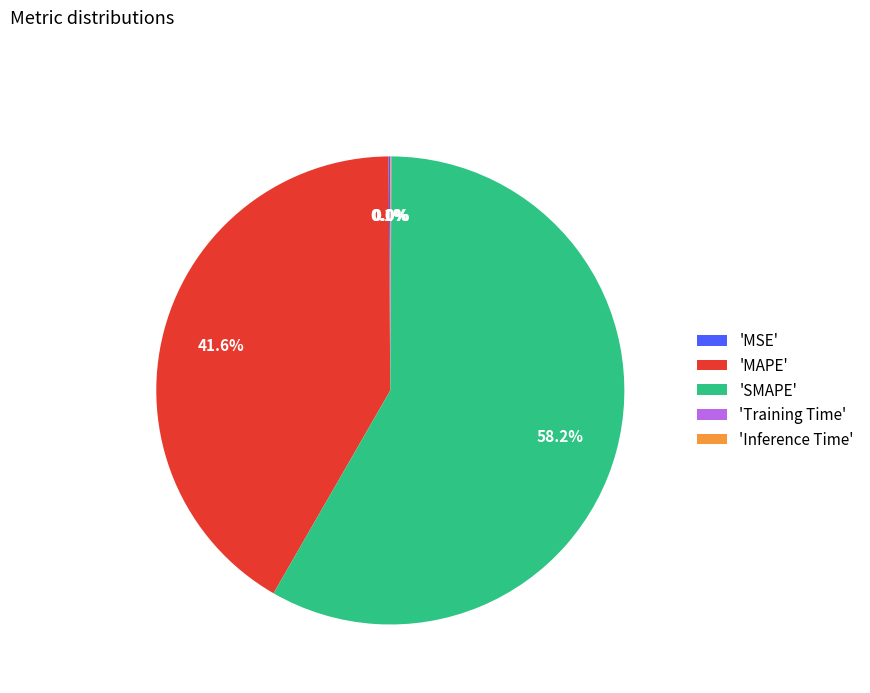

Which slice represents more than half of the pie?

'SMAPE'